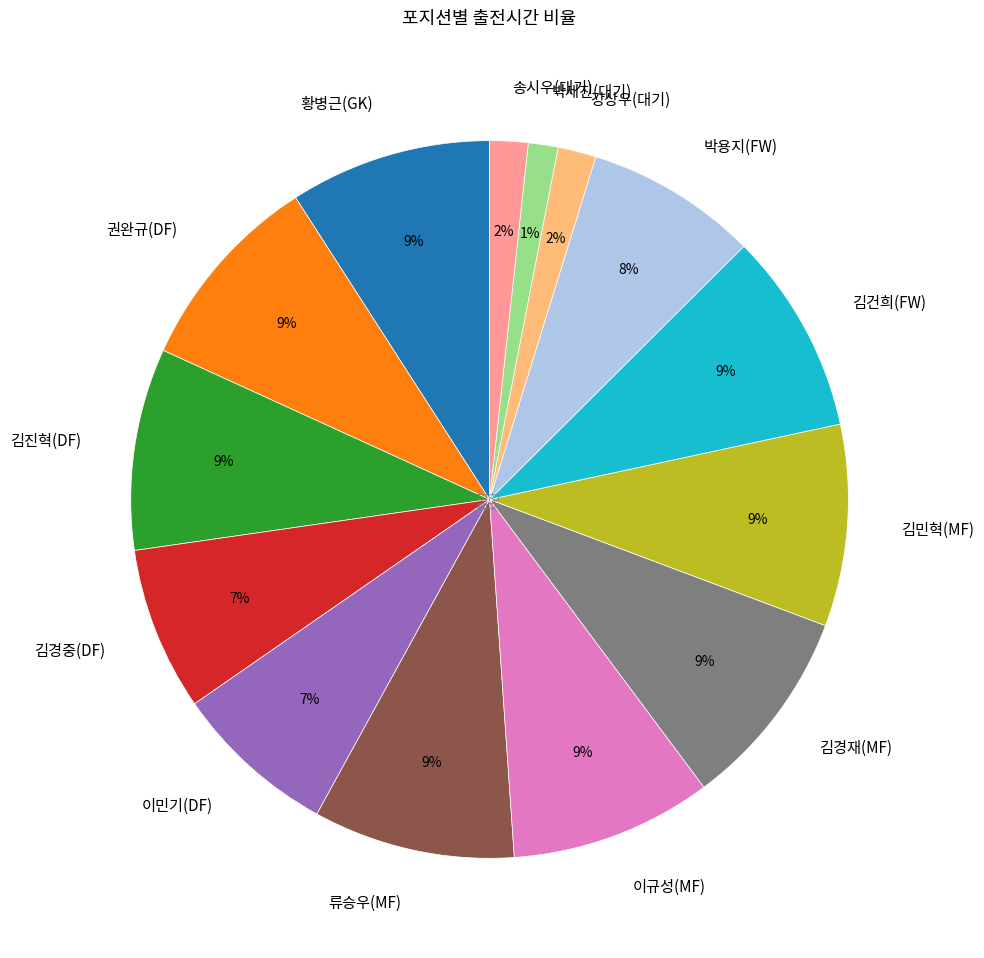

To the nearest percent, what percentage of the pie is 박용지(FW)?

8%